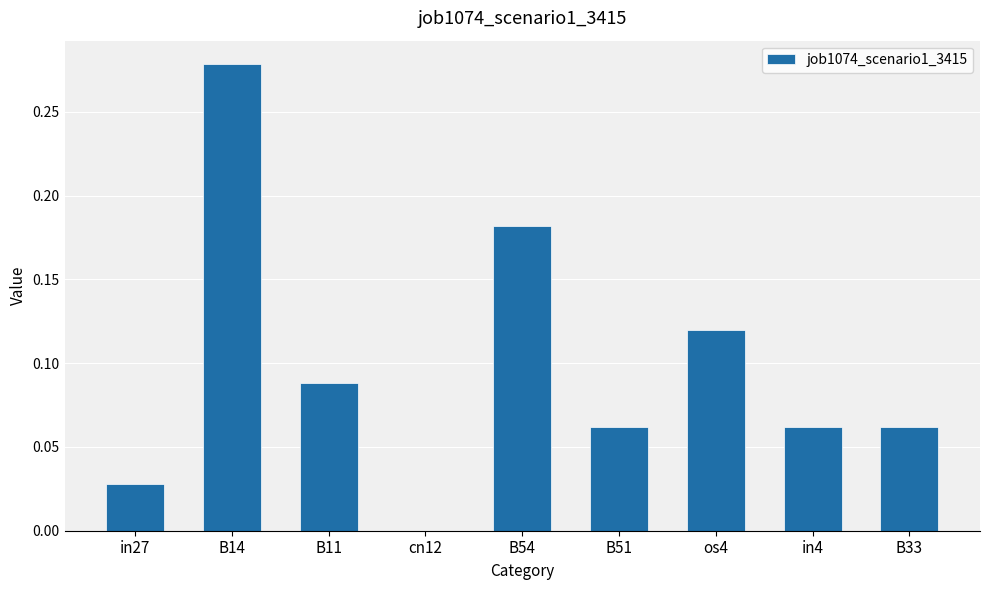

At which category does the chart reach its peak across all series?

B14